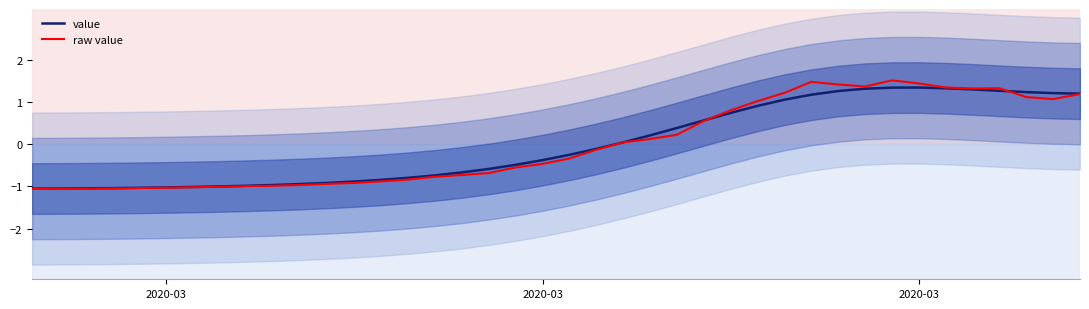

What is the highest value of the value series?

1.3